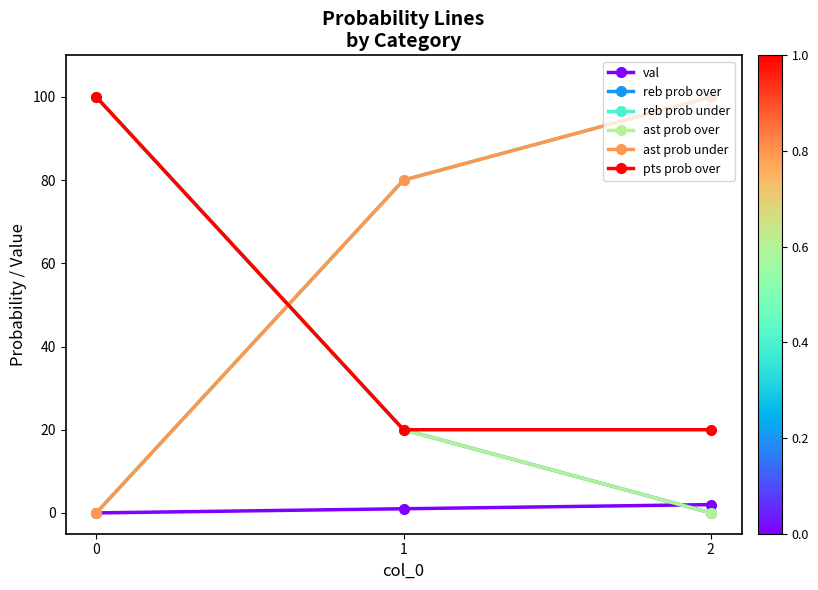

Is this an area chart (filled region under the line)?

No